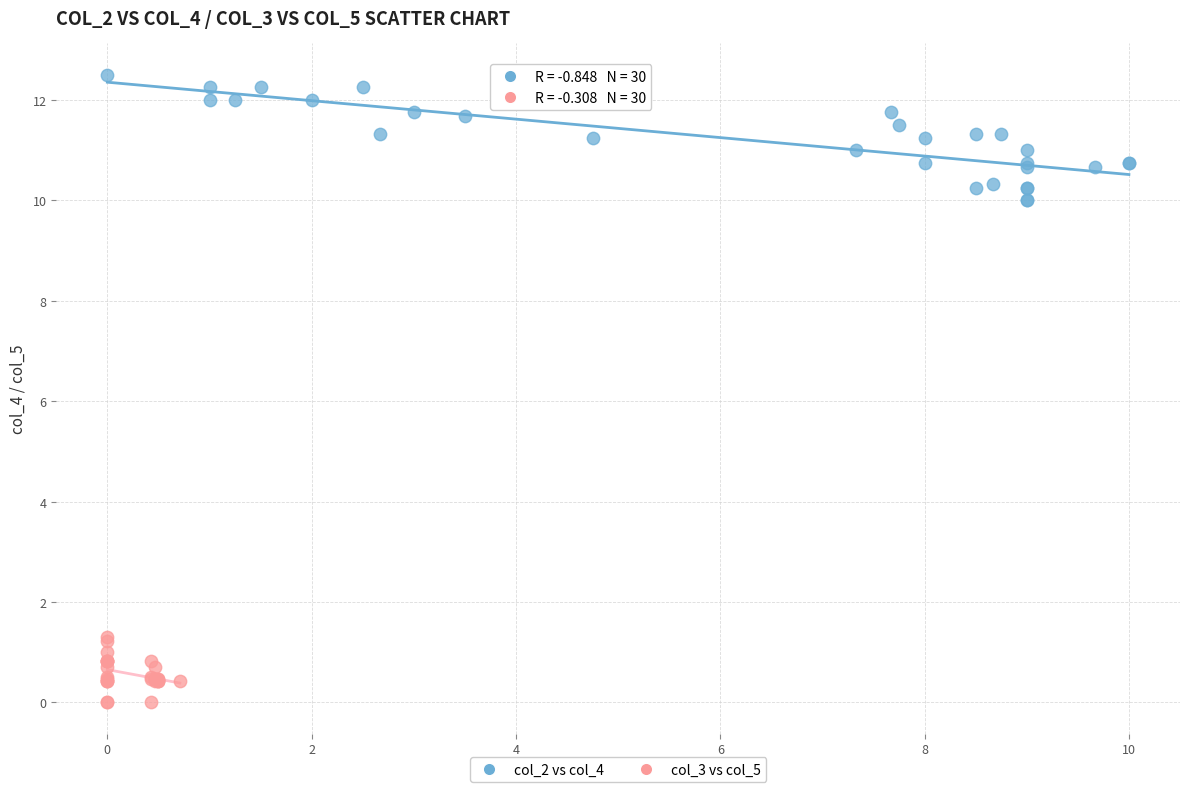

Which series contains the highest Y value?

col_2 vs col_4